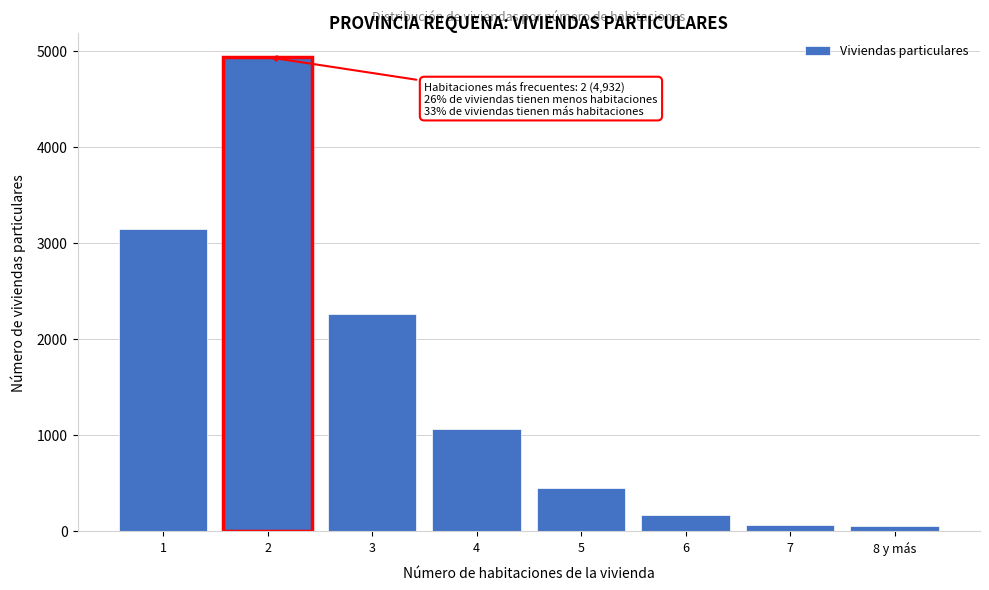

What is the change in value from 1 to 5?

-2688